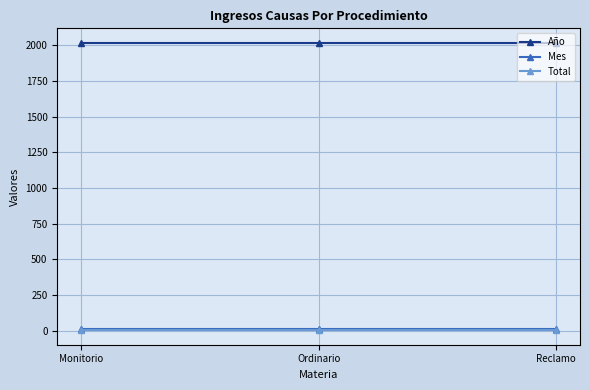

What is the sum of all Mes values?

30